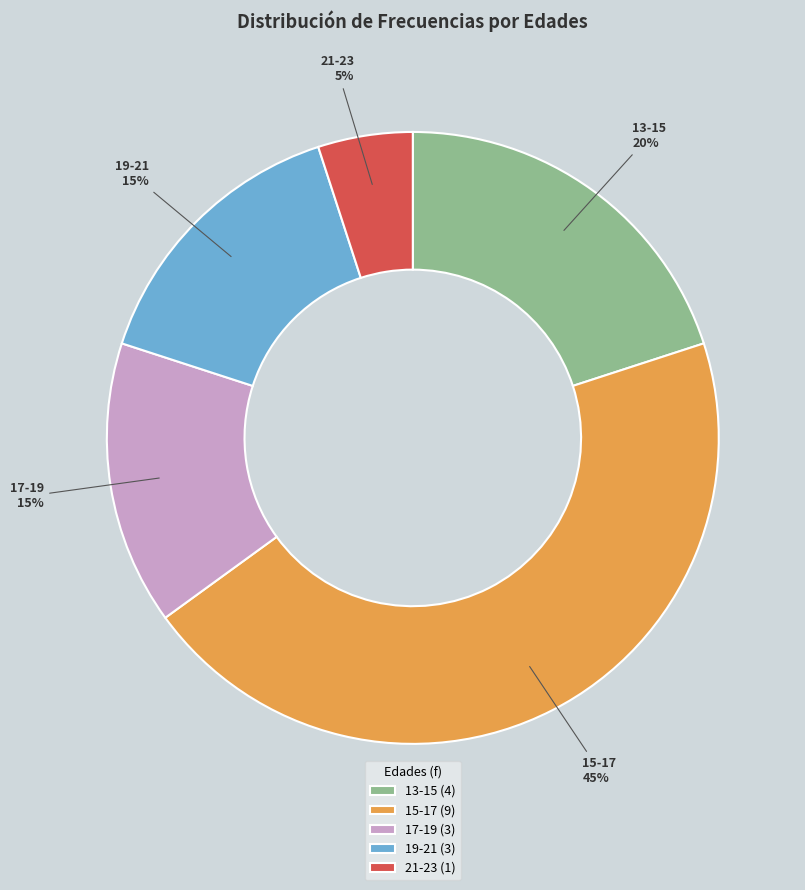

To the nearest percent, what percentage of the pie is 13-15?

20%